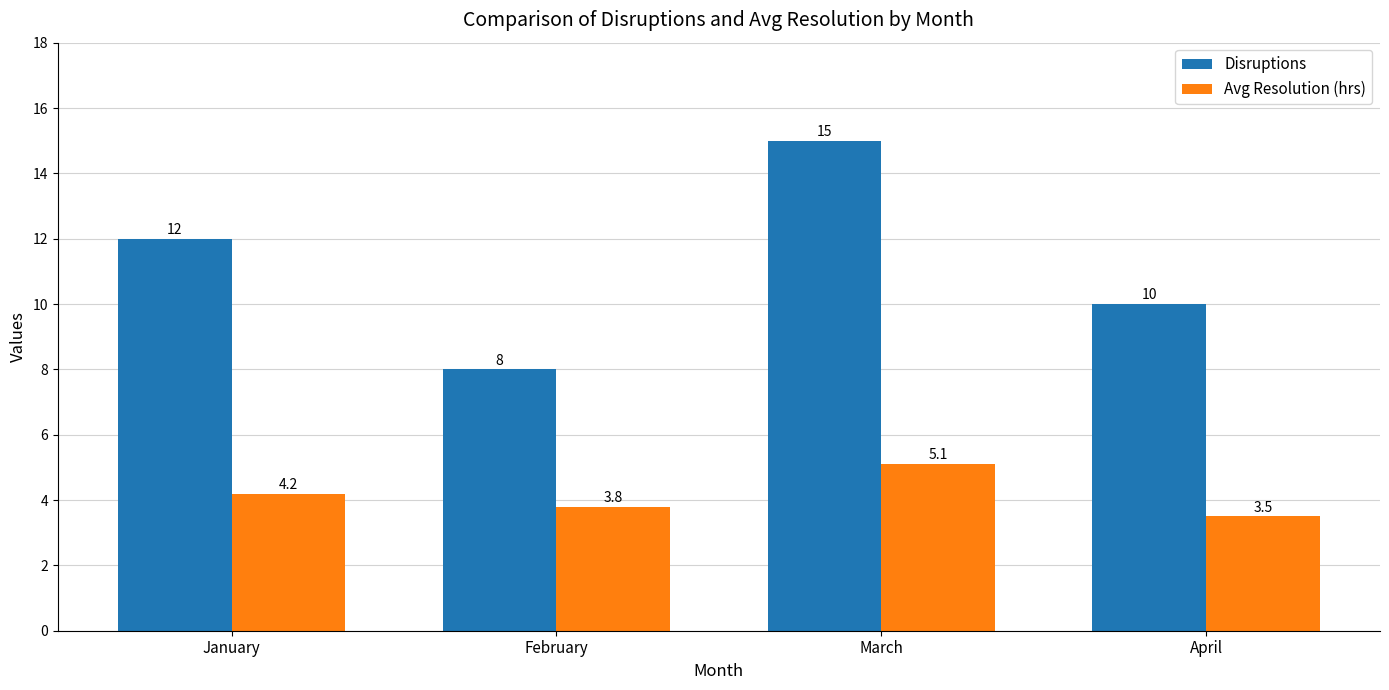

At April, list the series in order from largest to smallest.

Disruptions, Avg Resolution (hrs)